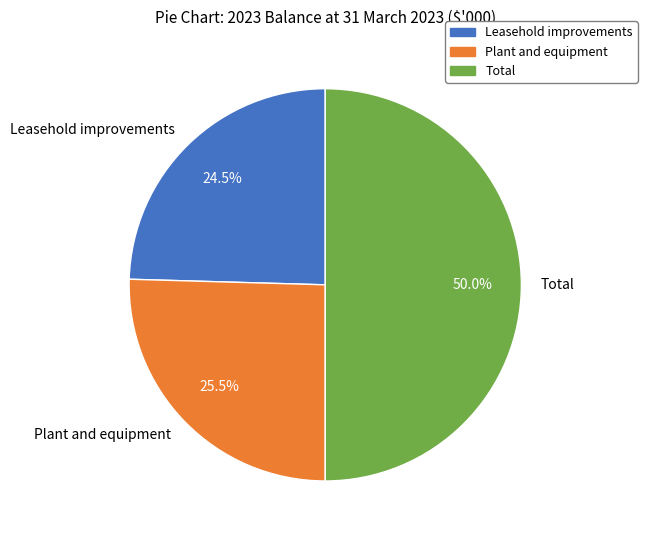

Between Total and Leasehold improvements, which is larger?

Total